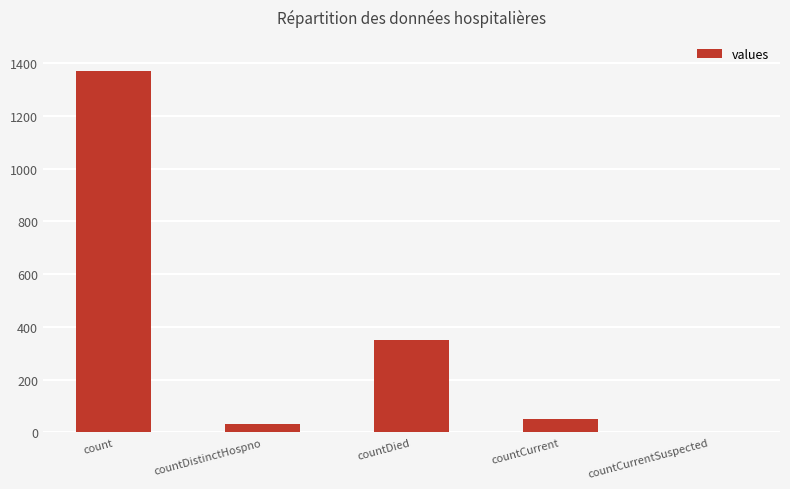

What value does the data have at countDied, to the nearest 100?

300